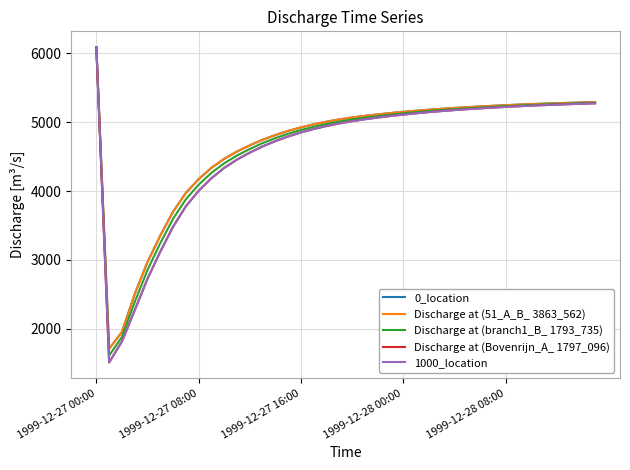

Does the chart display data point markers on the line(s)?

No